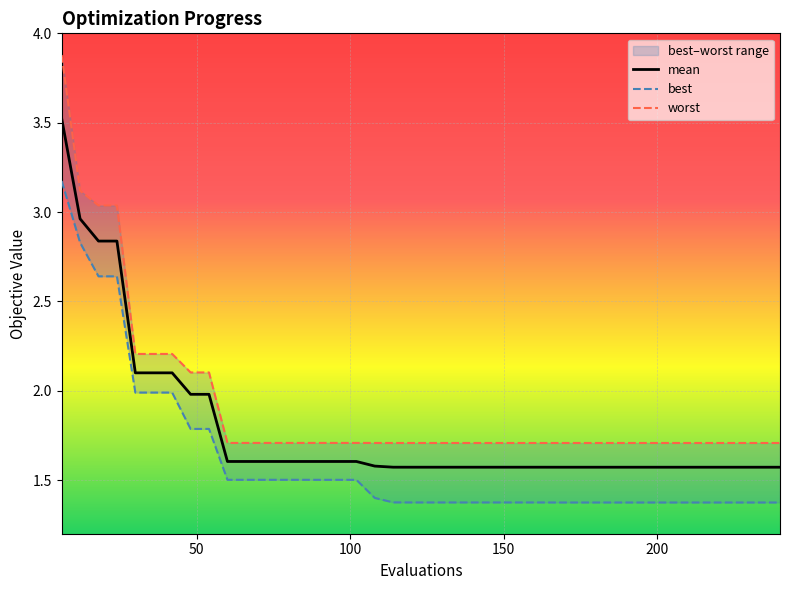

What is the maximum value for mean?

3.5